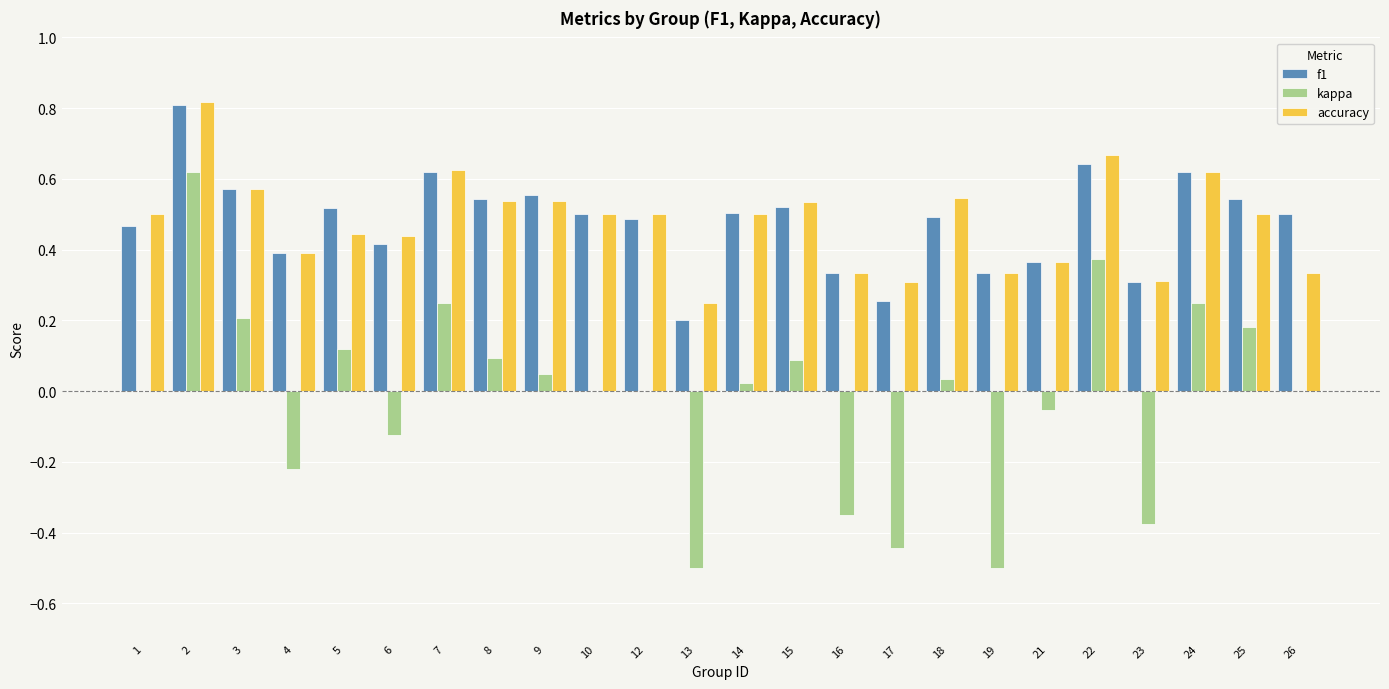

What are all the series names shown in the legend?

f1, kappa, accuracy